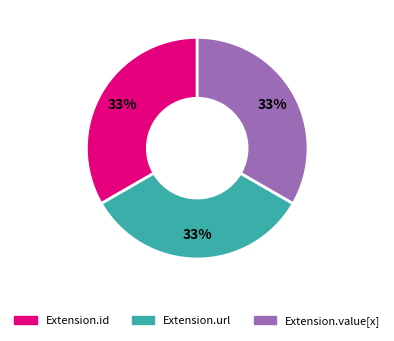

Is there any slice that represents more than half of the pie?

No